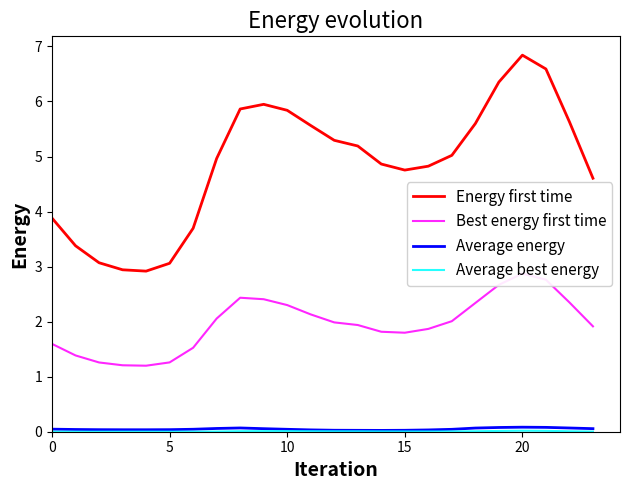

What is the label of the 8th point from the right?

16